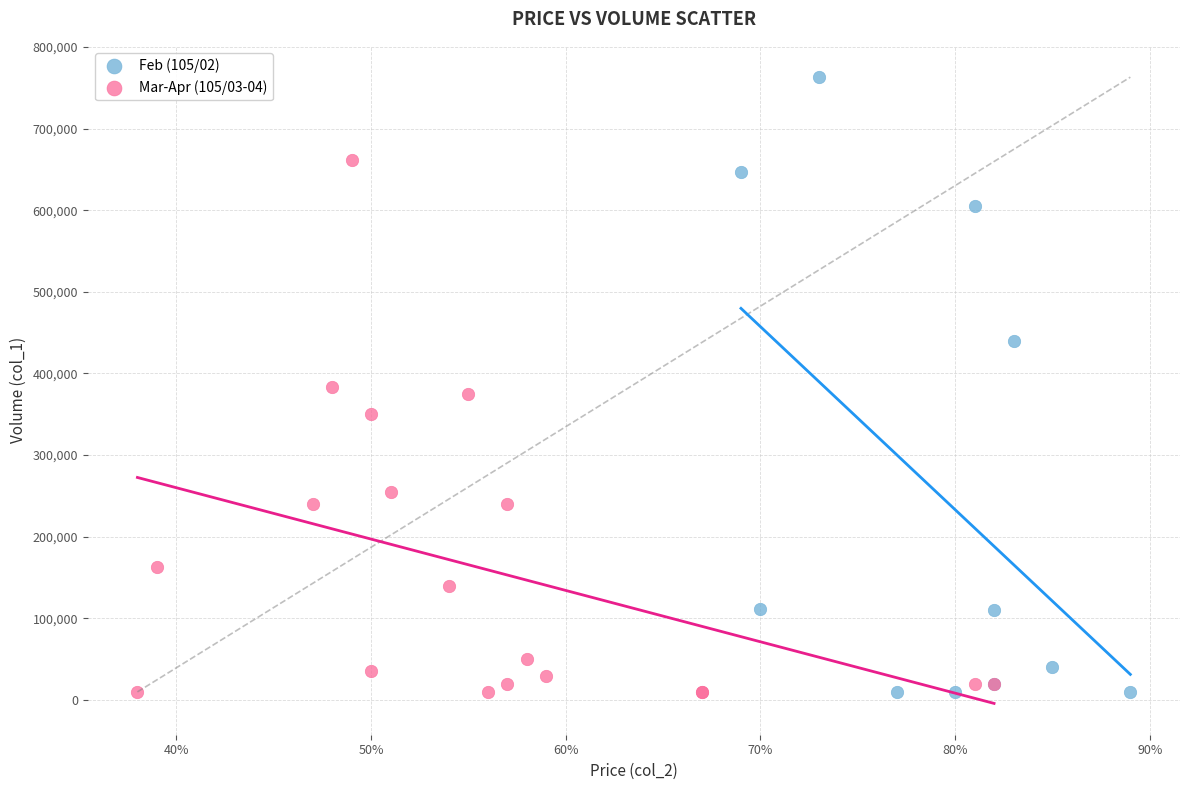

Which series has the largest Y range (max minus min)?

Feb (105/02)